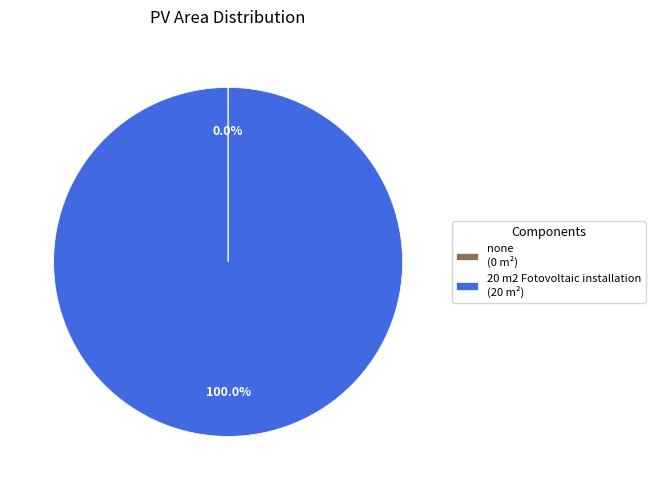

Does any single category account for the majority?

Yes